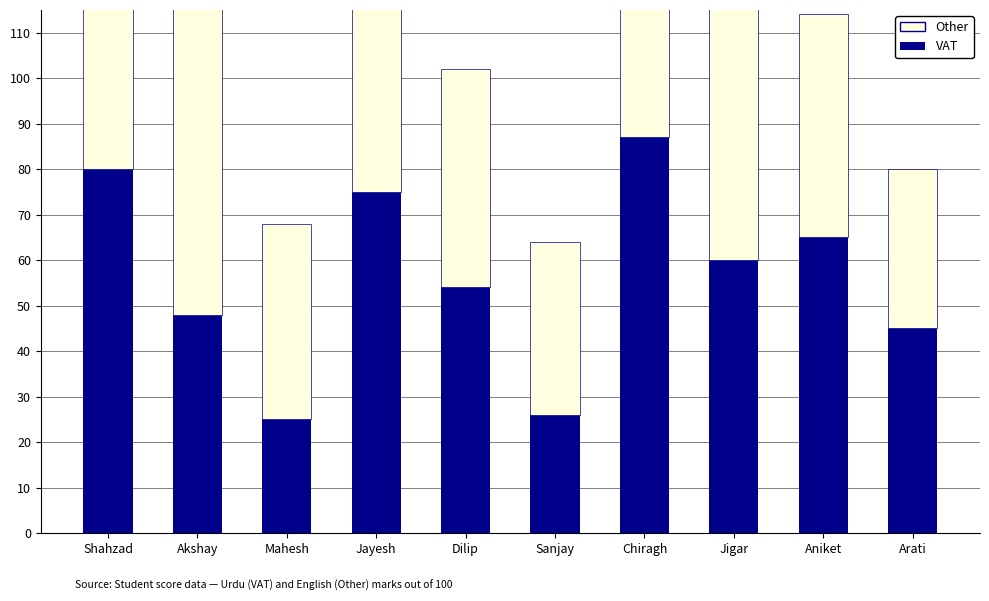

Which series has the largest total across all categories?

Other